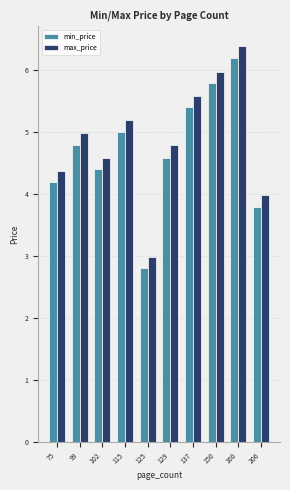

What is the value of the max_price bar at the 9th from the left?

6.4